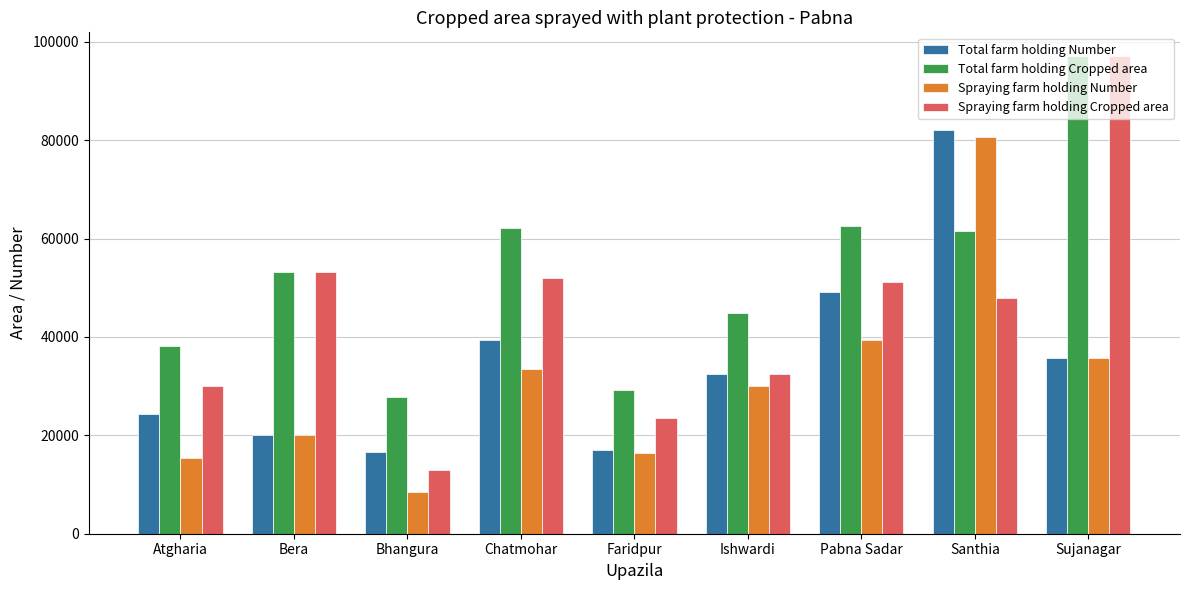

Which category has the highest value in the Spraying farm holding Cropped area series?

Sujanagar